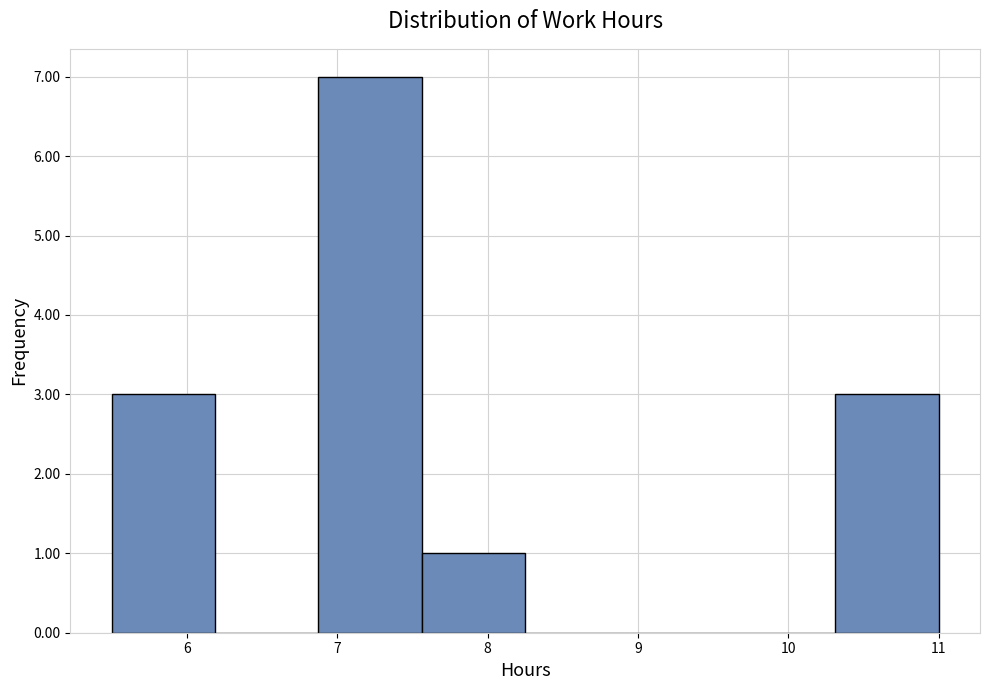

Reading left to right, transcribe this chart: for each bar, give the range it covers on the x-axis and its height. Neither the bar edges nor the heights are printed on the chart, so give them approximately, as read against the axes.

5.5 to 6.2: 3
6.2 to 6.9: 0
6.9 to 7.6: 7
7.6 to 8.3: 1
8.3 to 8.9: 0
8.9 to 9.6: 0
9.6 to 10.3: 0
10.3 to 11.0: 3